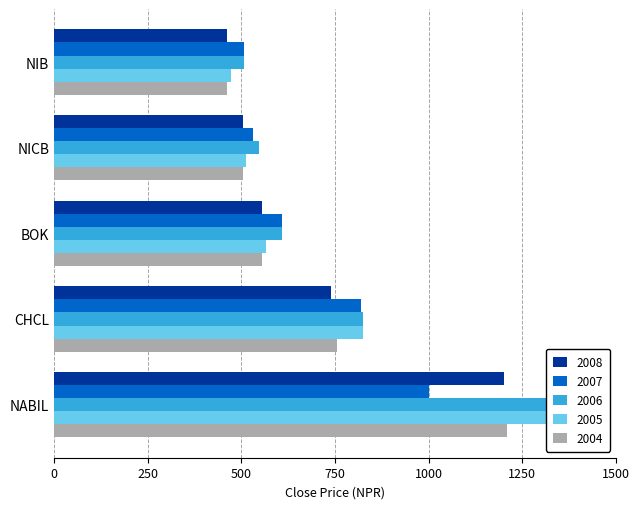

Which has a higher value, CHCL or BOK?

CHCL